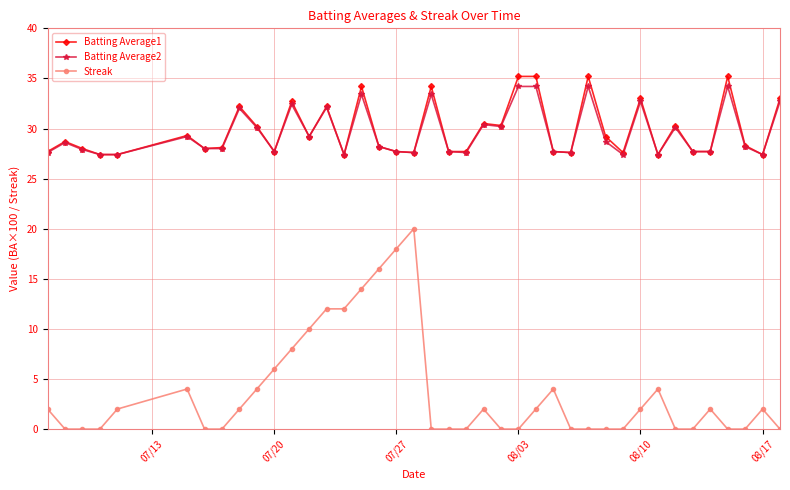

True or false: Batting Average1 and Streak intersect in this chart.

False